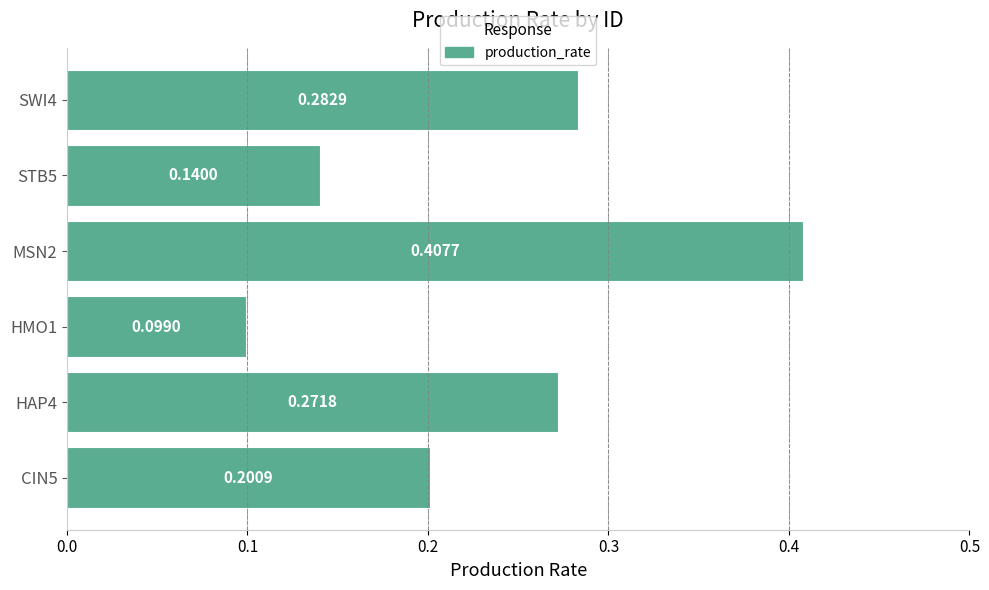

Between CIN5 and SWI4, which is larger?

SWI4